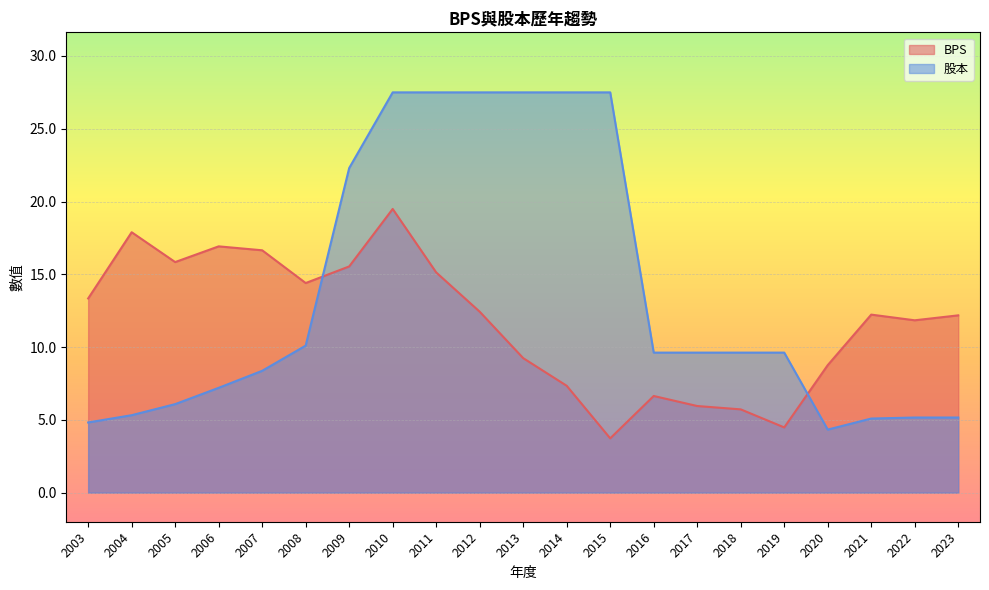

At which category is the sum across all series the highest?

2010